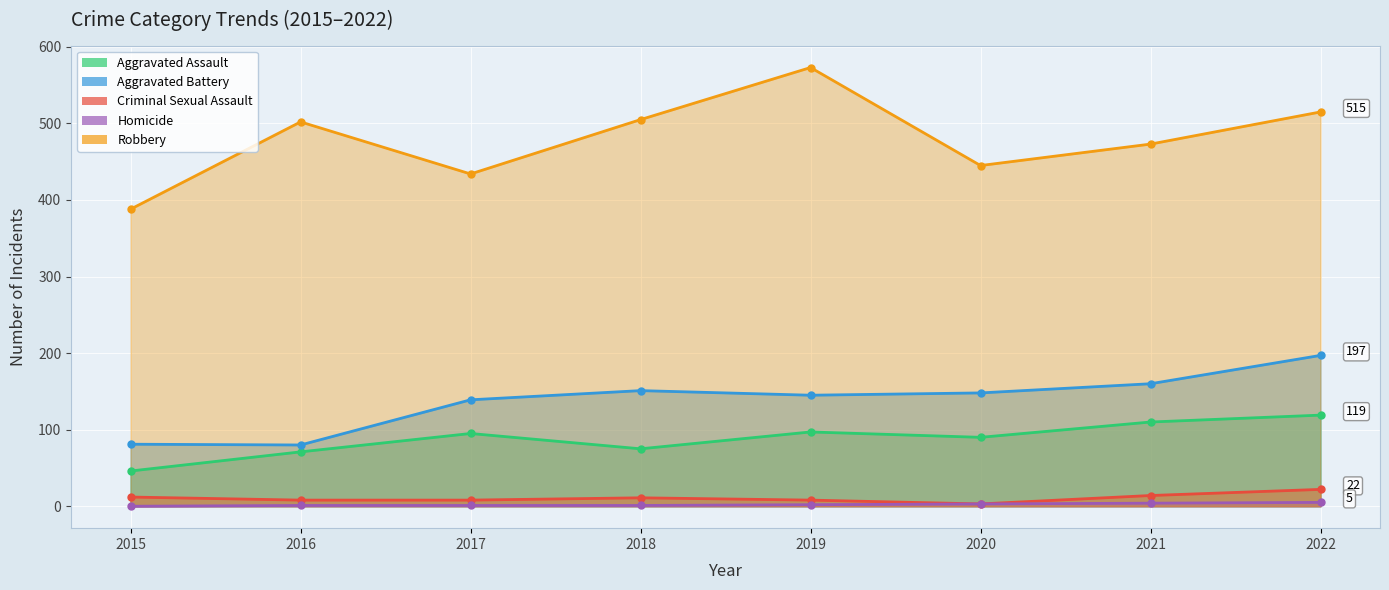

How many series are shown in this chart?

5